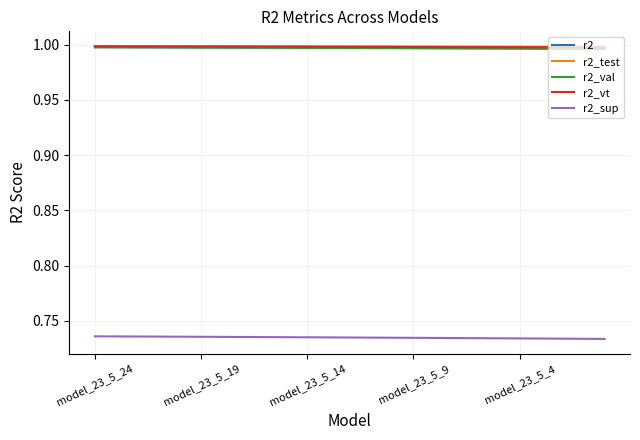

Does the chart display data point markers on the line(s)?

No